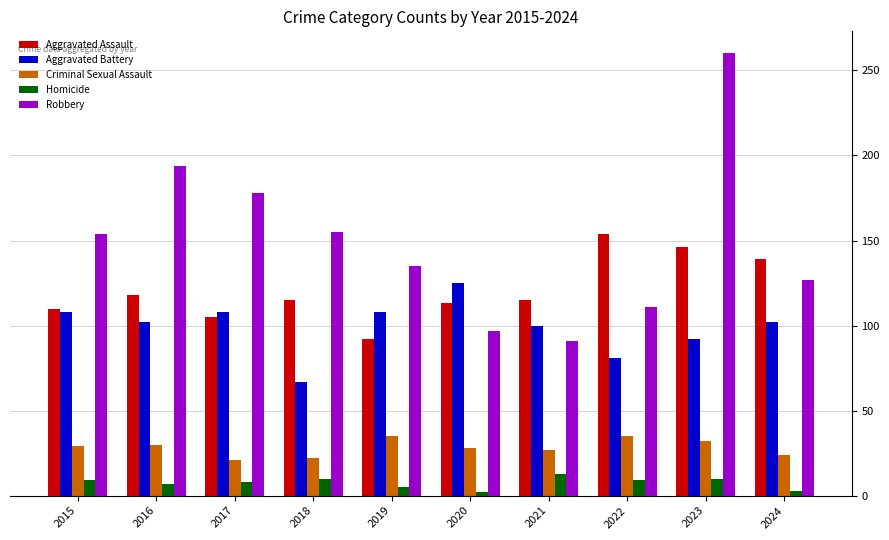

What is the sum of the Aggravated Assault values at 2022 and 2015?

264